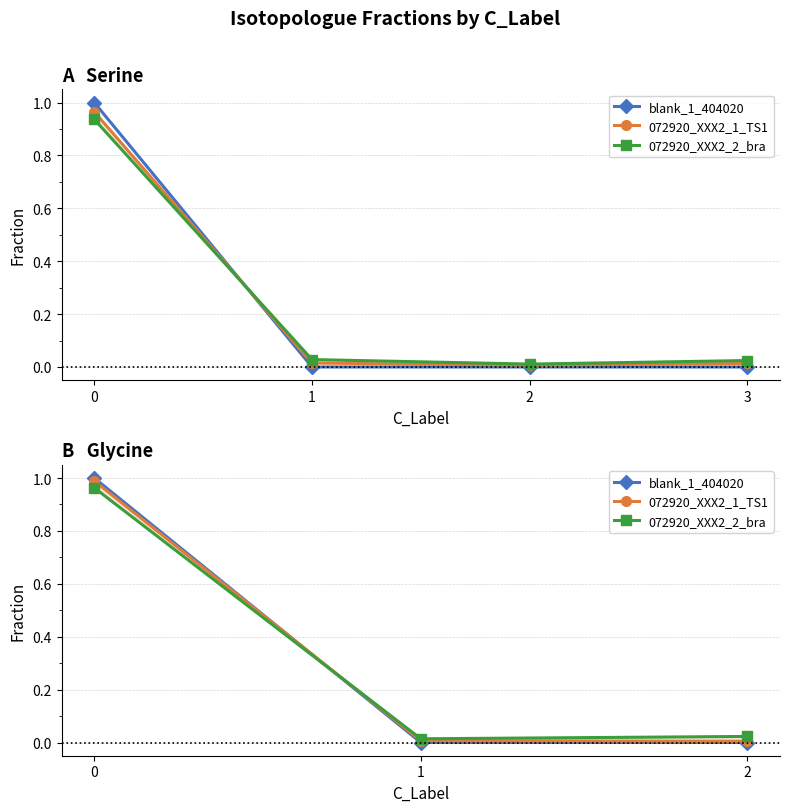

What is the value of the 072920_XXX2_2_bra point at the 1st from the left?

1.0